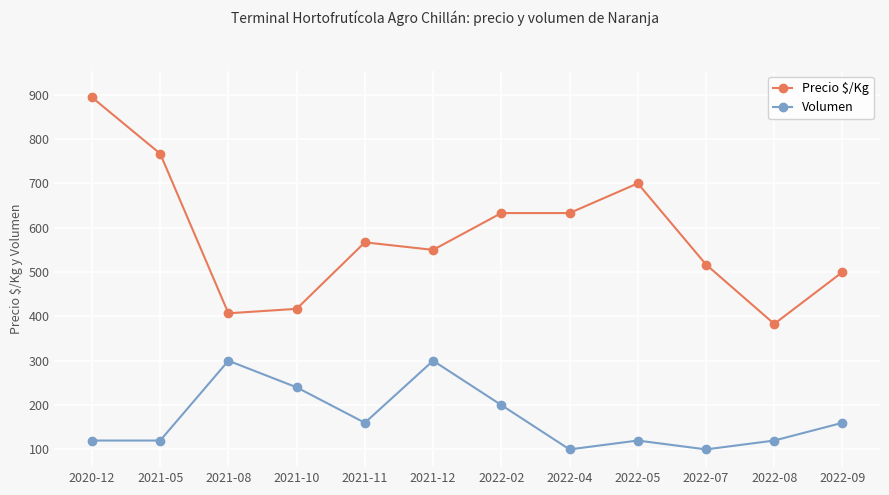

True or false: Volumen and Precio $/Kg cross at least once.

False